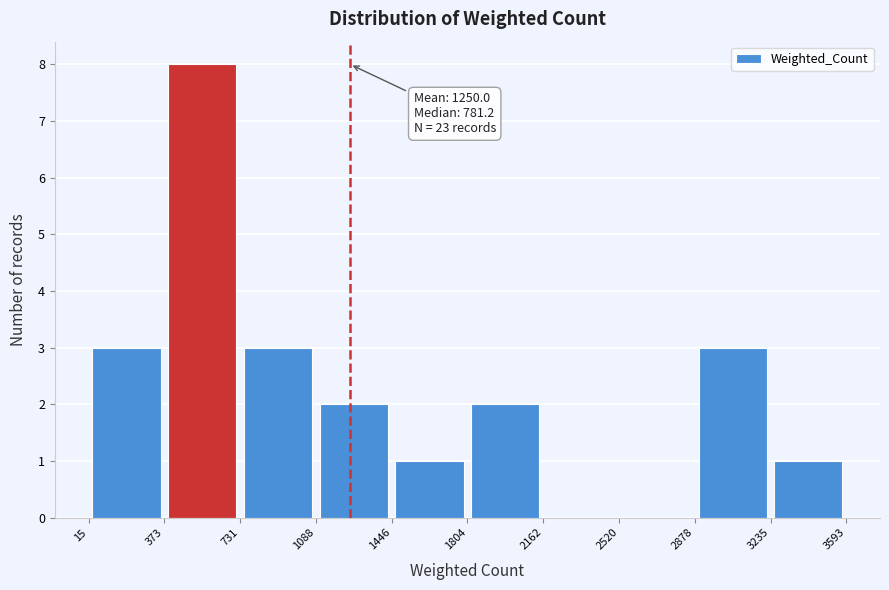

Over which range of the x-axis is the bar tallest?

373 to 731